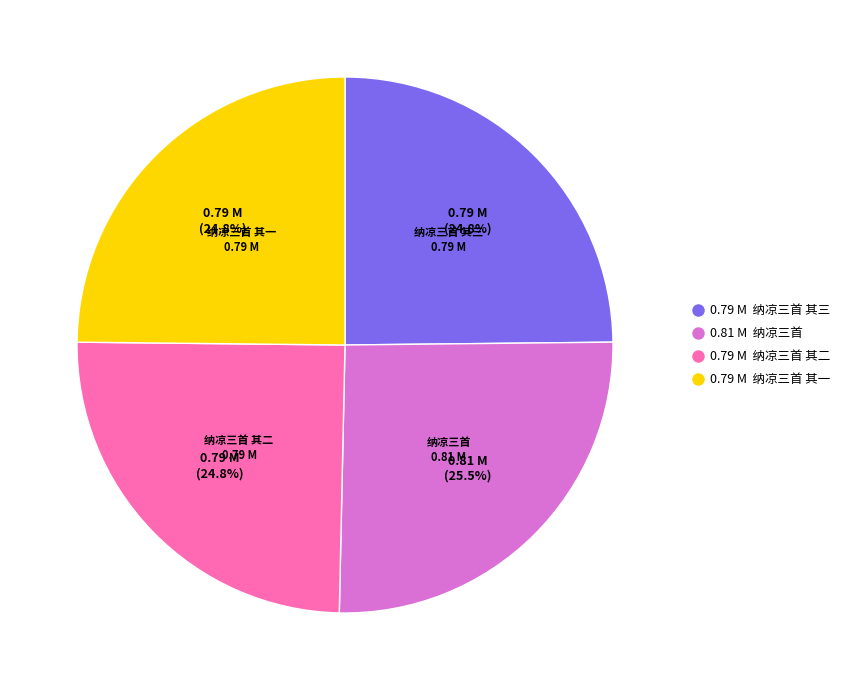

Is there a majority slice in this chart?

No